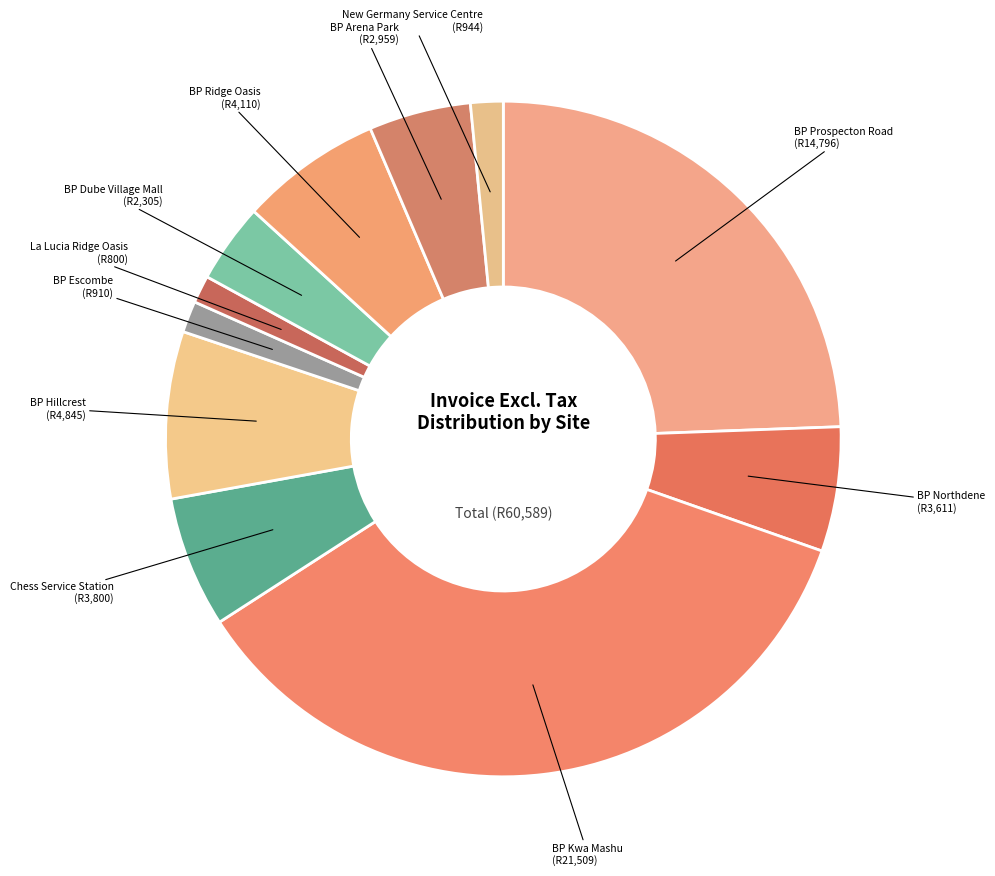

How many segments does this pie chart have?

11